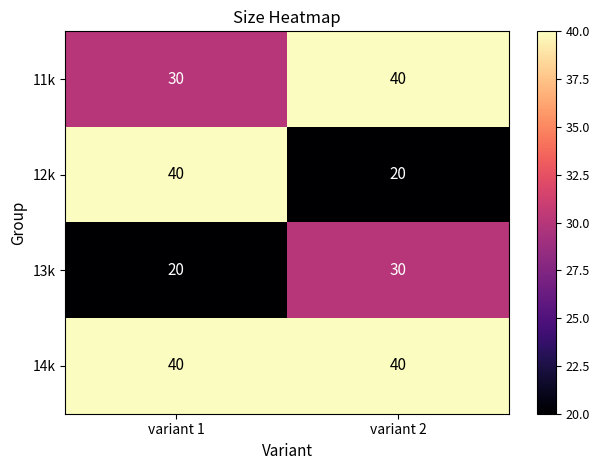

Rank the series by their average value, from lowest to highest.

13k, 12k, 11k, 14k